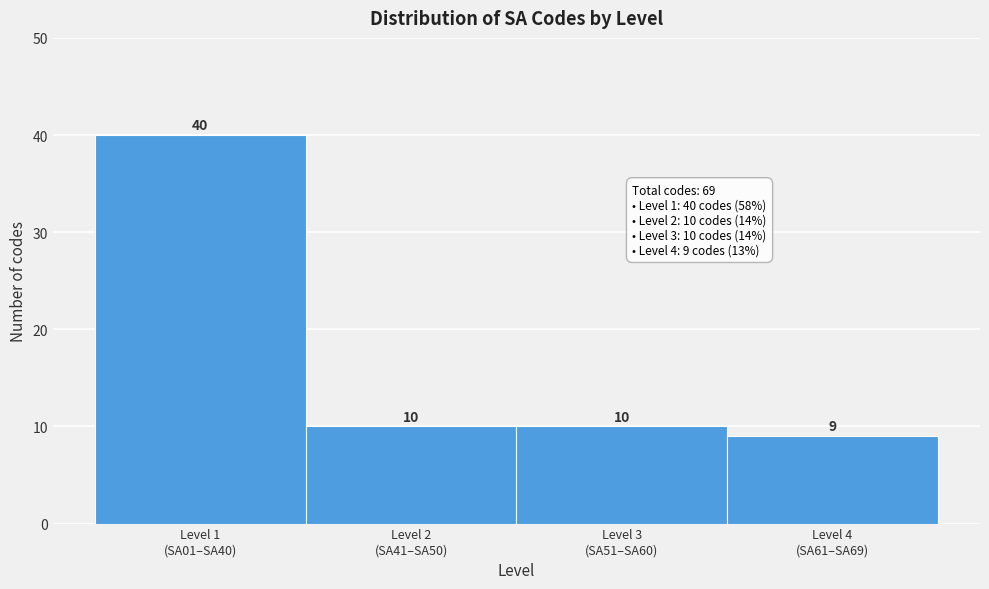

Reading left to right, list all the values displayed in this chart.

40	10	10	9